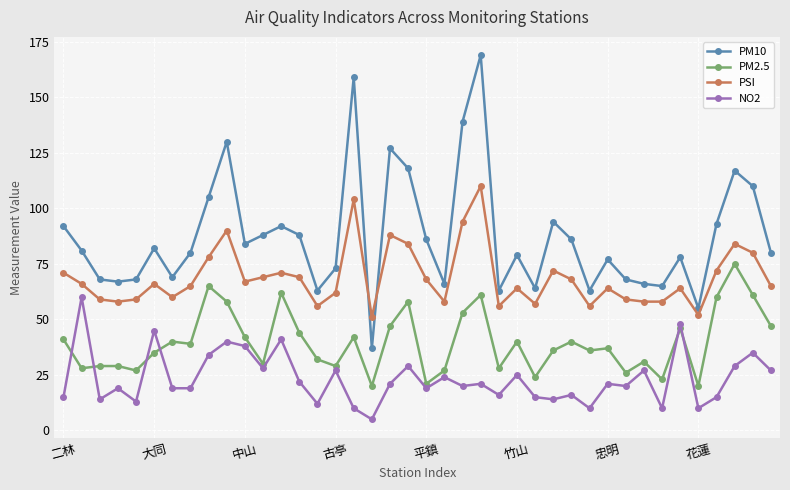

List the series in order of their overall mean, lowest first.

NO2, PM2.5, PSI, PM10